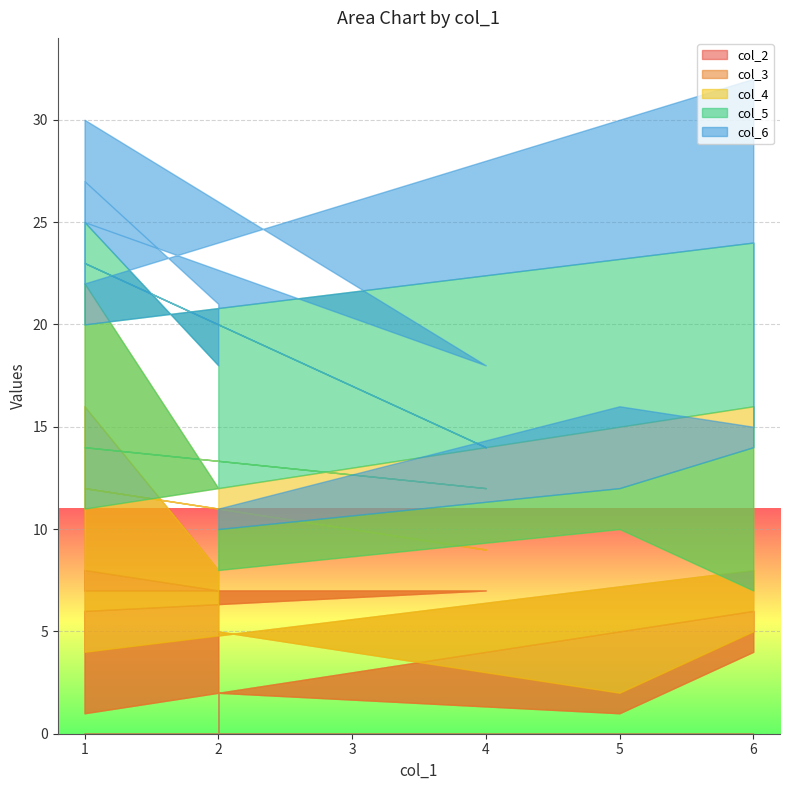

Which series has the largest total across all categories?

col_5